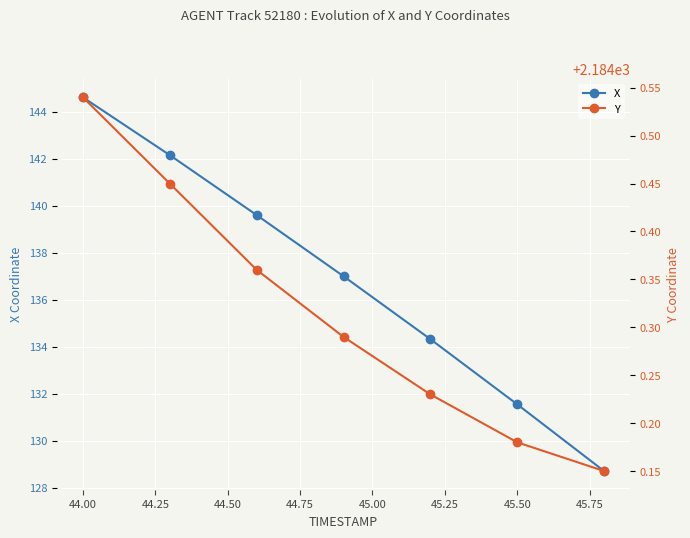

List the series in order of their peak value, highest first.

Y, X